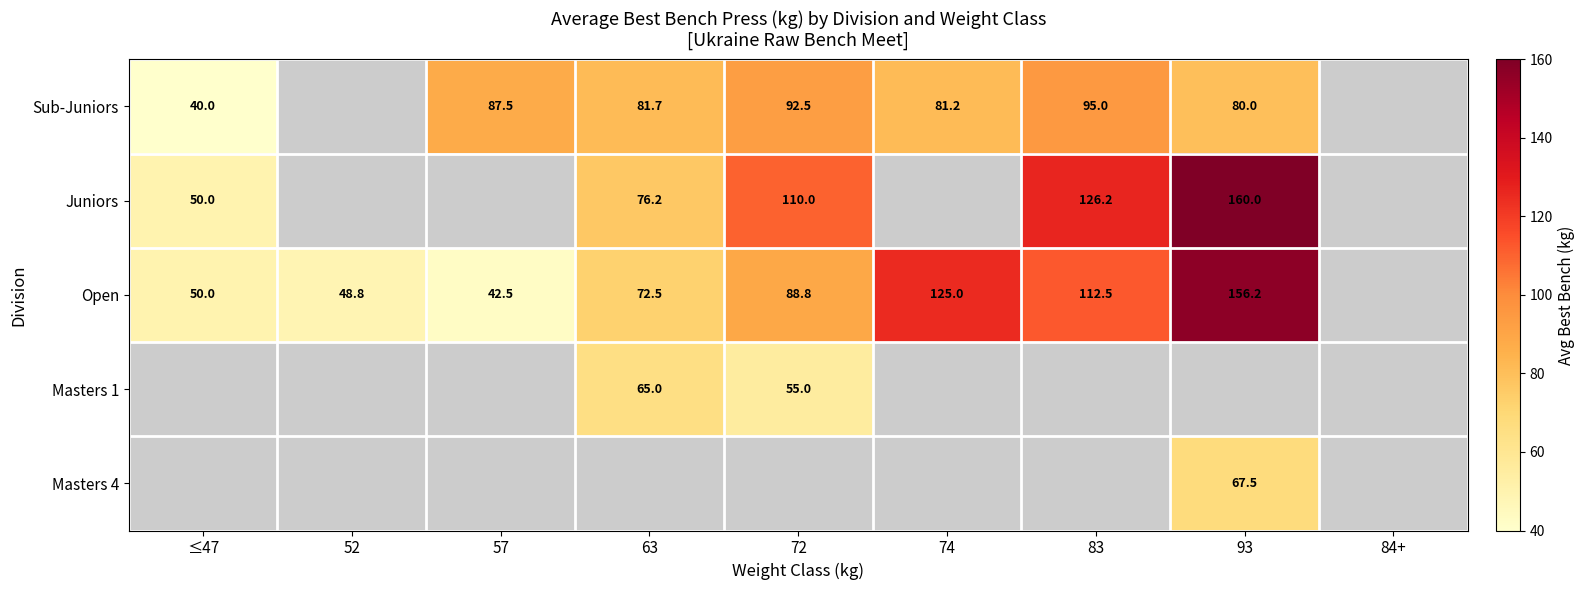

What is the difference between the Sub-Juniors values at 74 and 57?

6.3